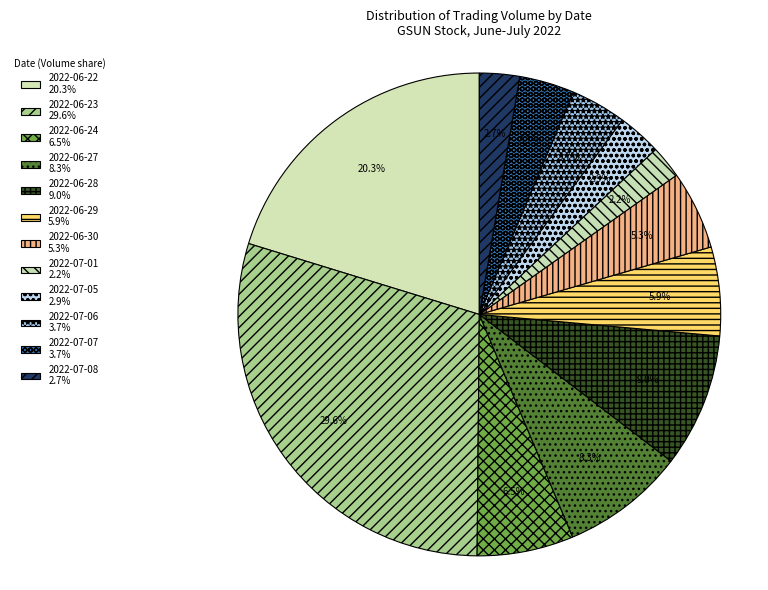

How many slices are in this pie chart?

12